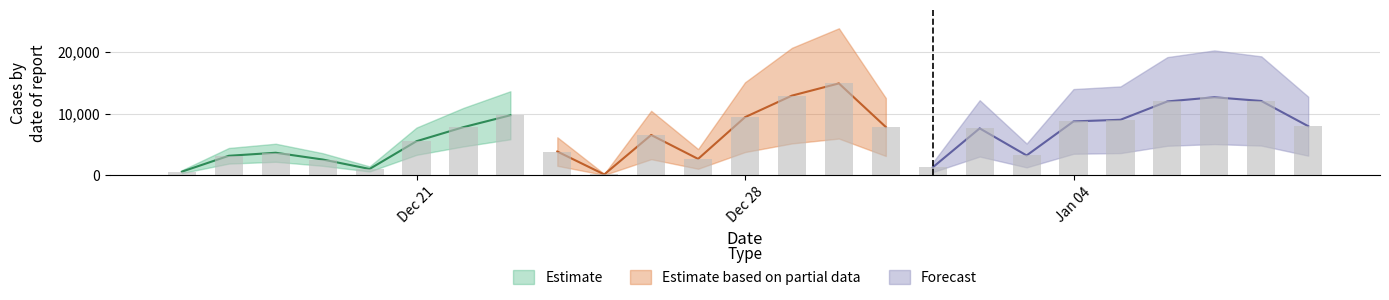

What is the label of the 6th bar from the right?

Jan 04